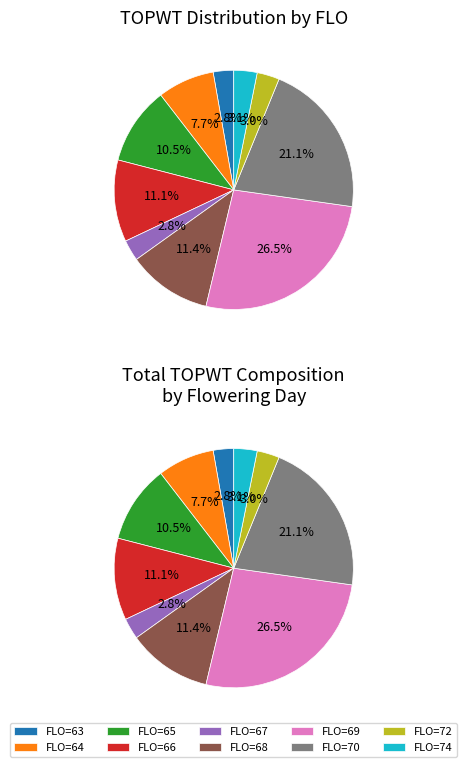

To the nearest percent, what is the difference between the 64 and 66 slice percentages?

3%